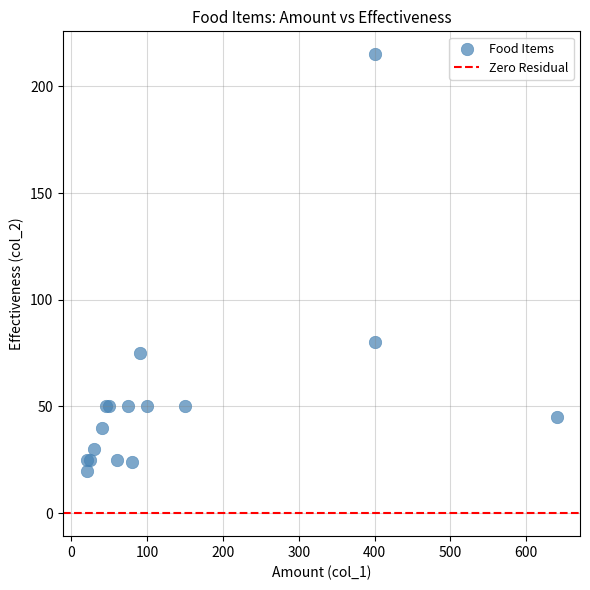

What Y value in the scatter plot is closest to 117?

80